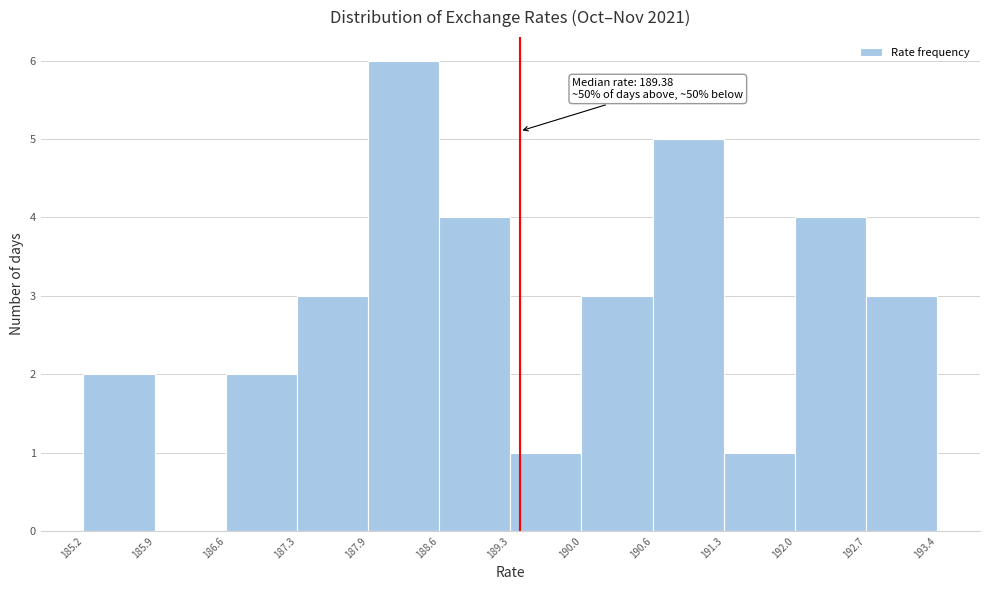

Which range on the x-axis has the tallest bar?

187.9 to 188.6